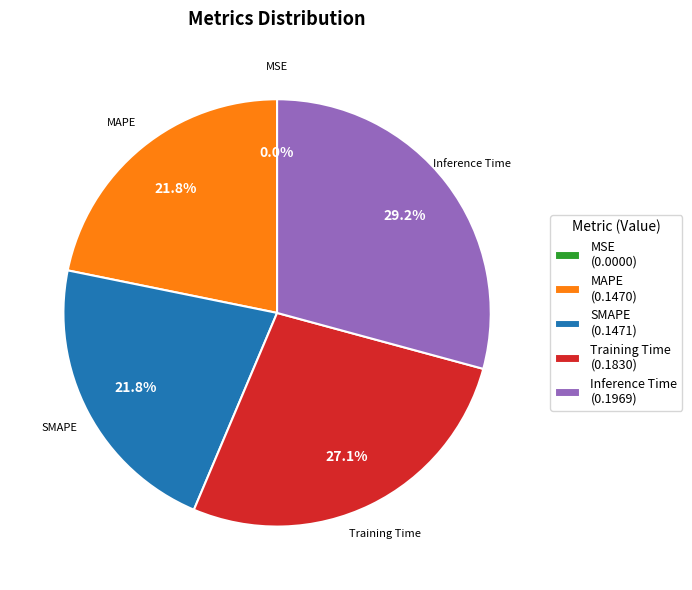

What percentage is the MAPE slice, to the nearest percent?

22%